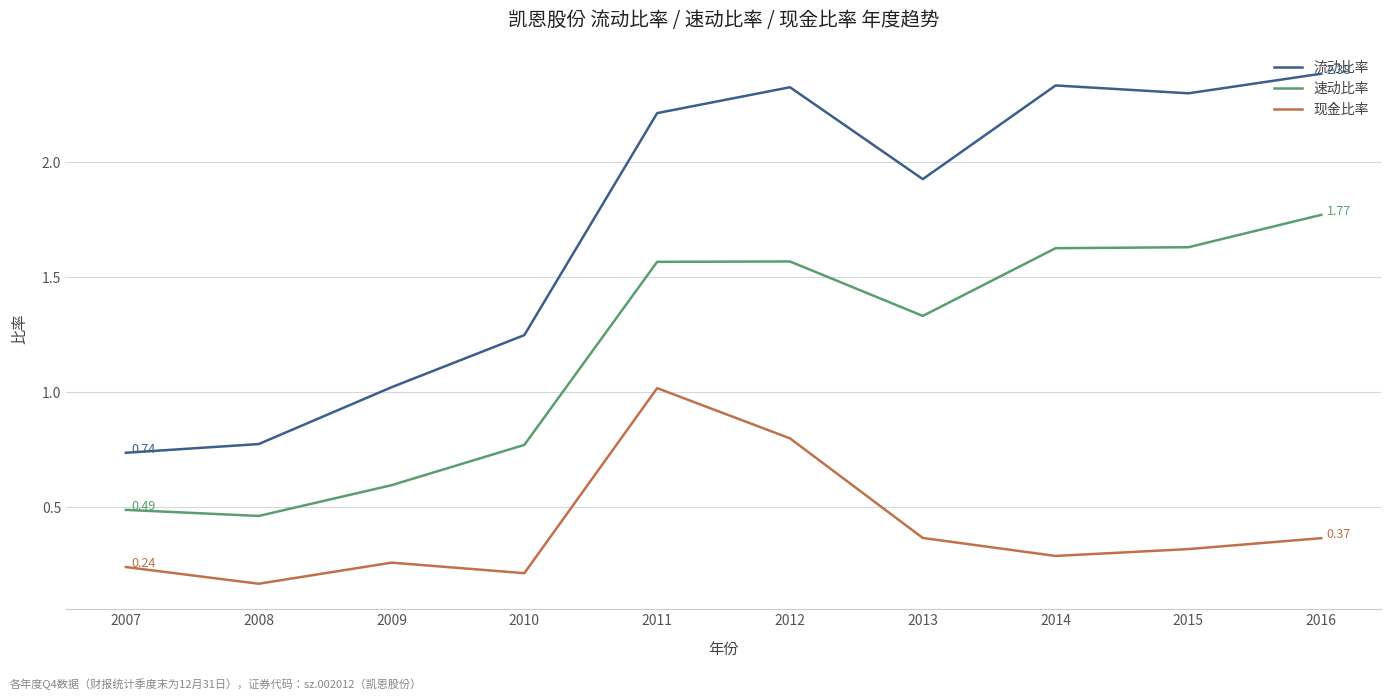

In 现金比率, how many points are higher than both neighbors (excluding endpoints)?

2